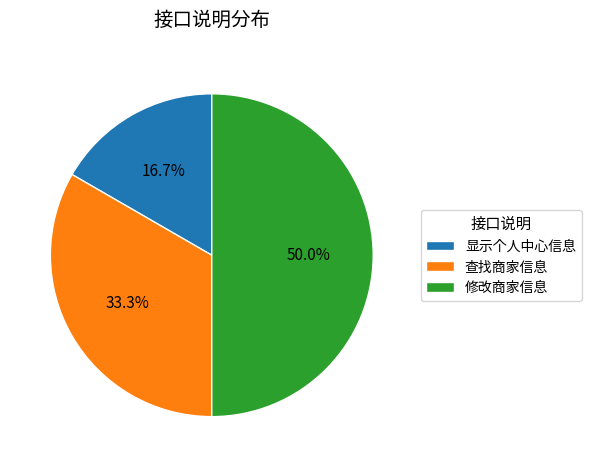

True or false: 显示个人中心信息 accounts for 2% of the total.

False